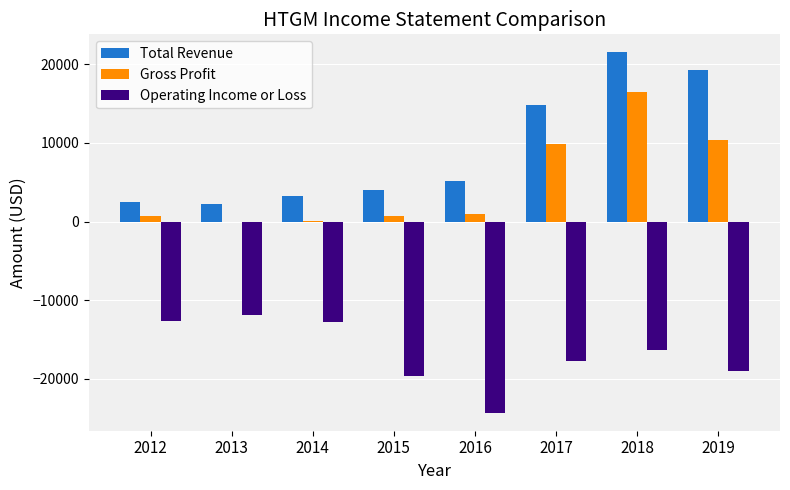

What is the average value of the Gross Profit series?

4875